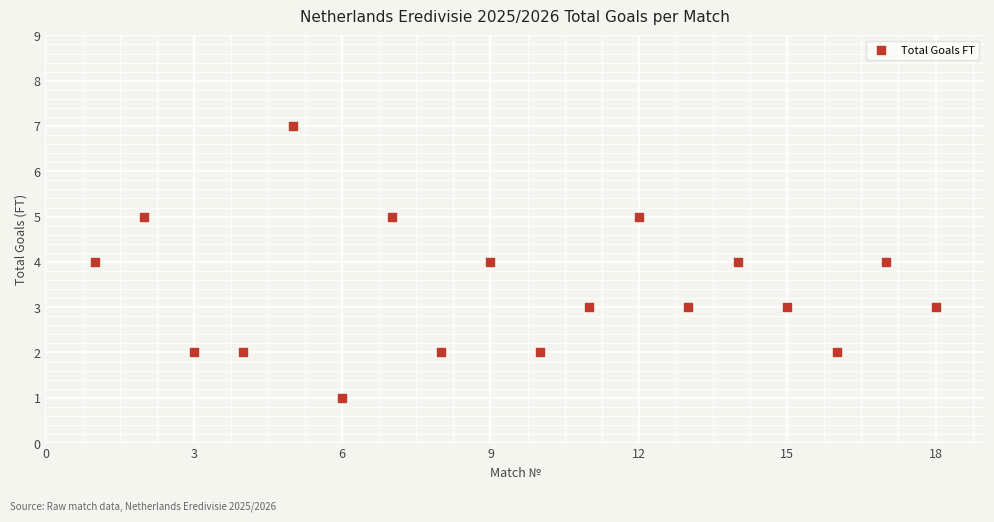

What is the range of X values (max minus min)?

17